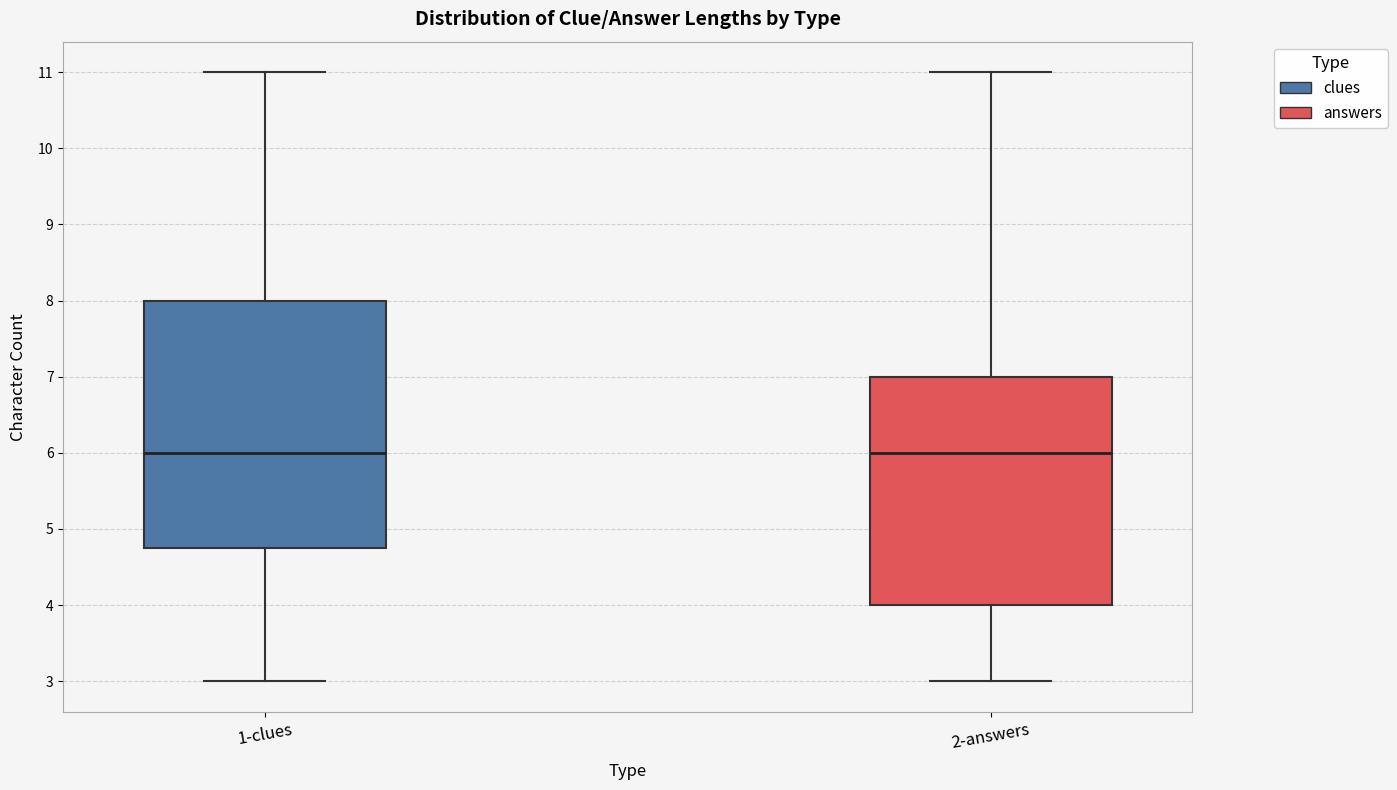

Which box is the tallest, from its lower edge to its upper edge?

1-clues